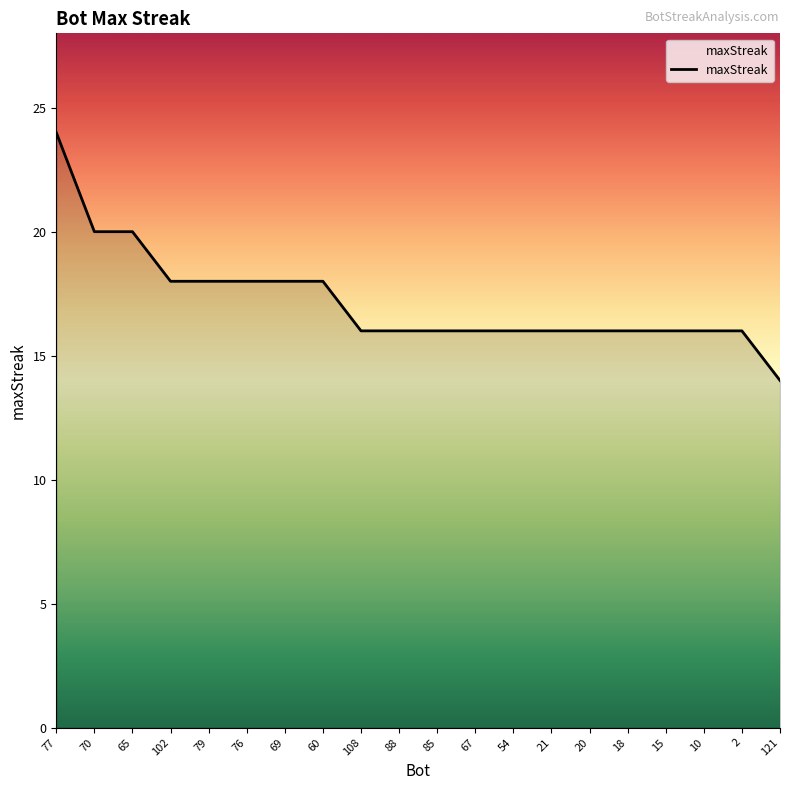

What is the change in value from 70 to 121?

-6